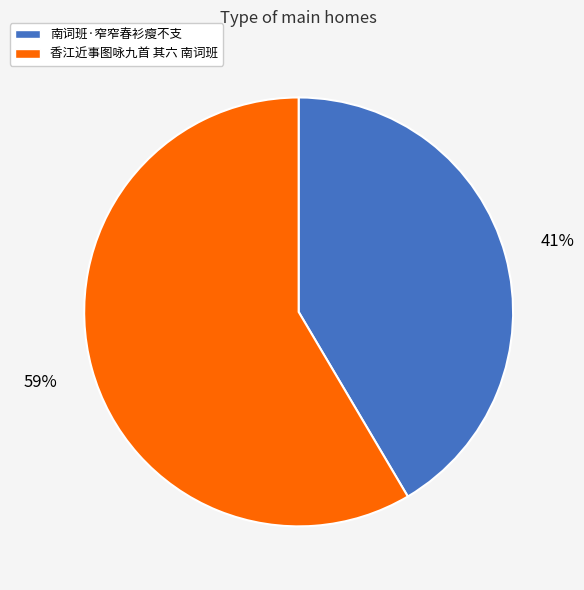

To the nearest percent, what portion does 南词班·窄窄春衫瘦不支 represent?

41%